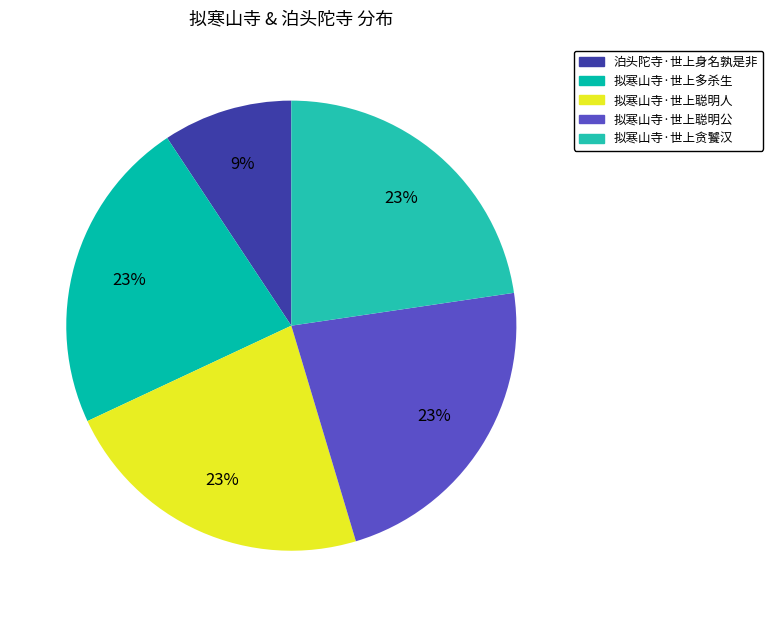

Count the number of slices in the pie.

5